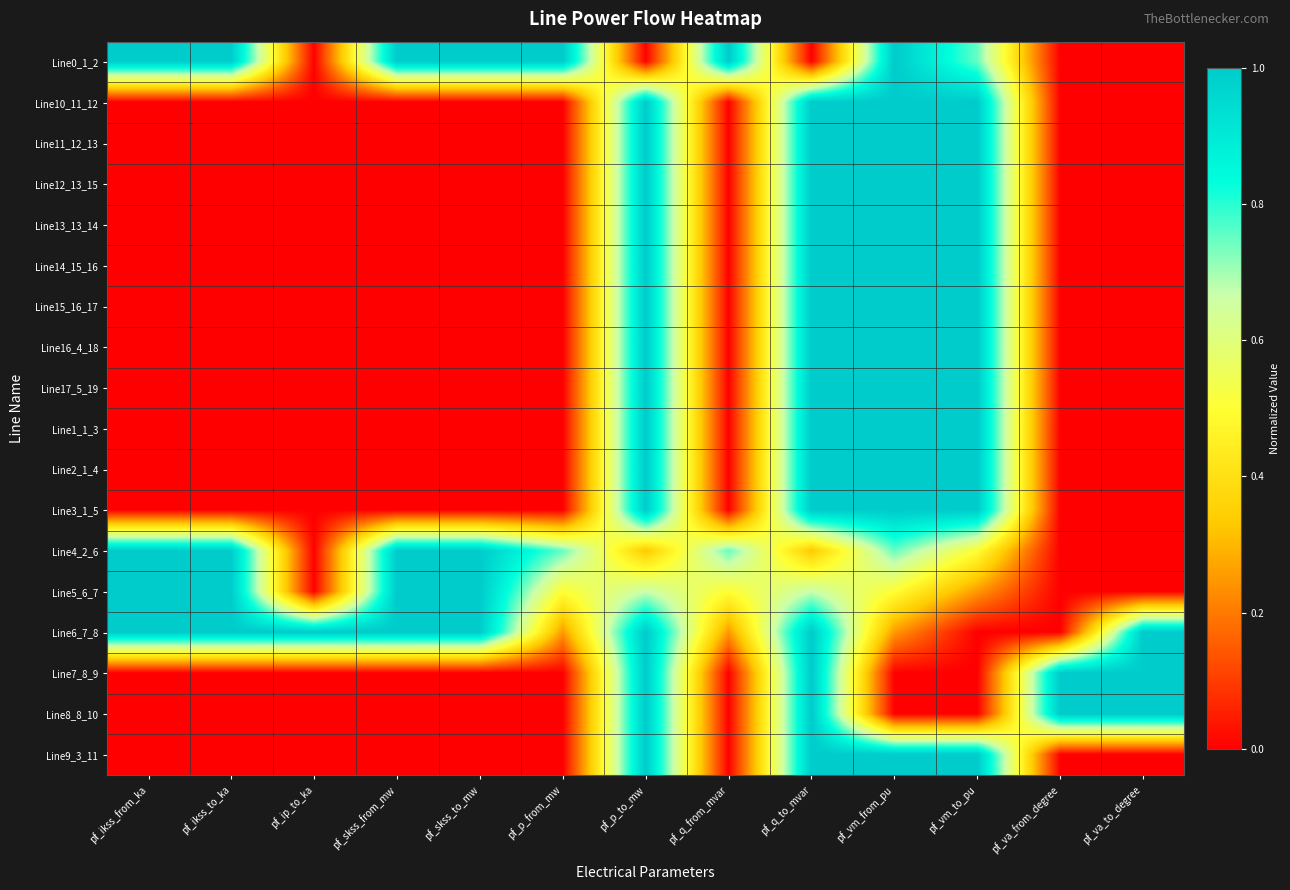

At which category is the sum across all series the highest?

pf_q_to_mvar